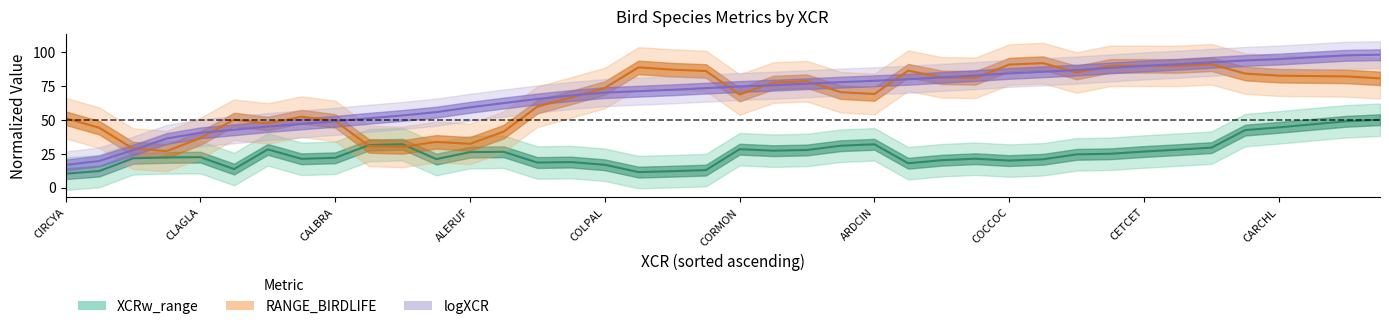

At which category is the sum across all series the highest?

39